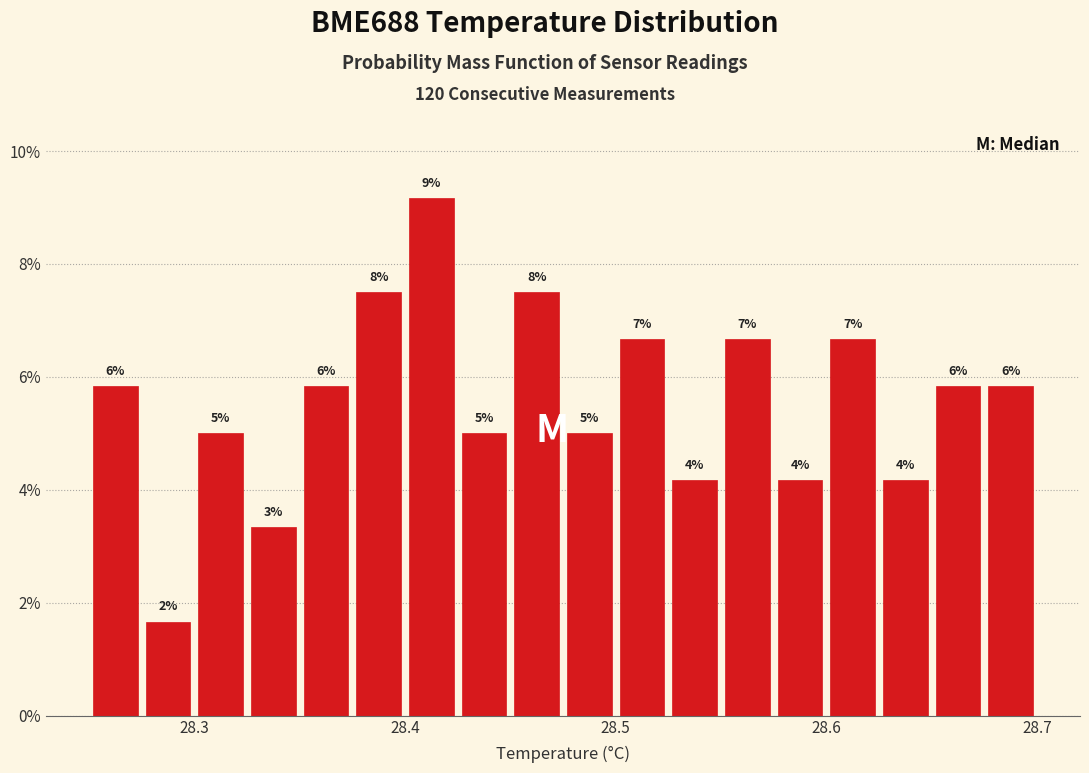

Around what value on the x-axis is the tallest bar? Give the approximate position of its centre, as read against the axis.

28.41